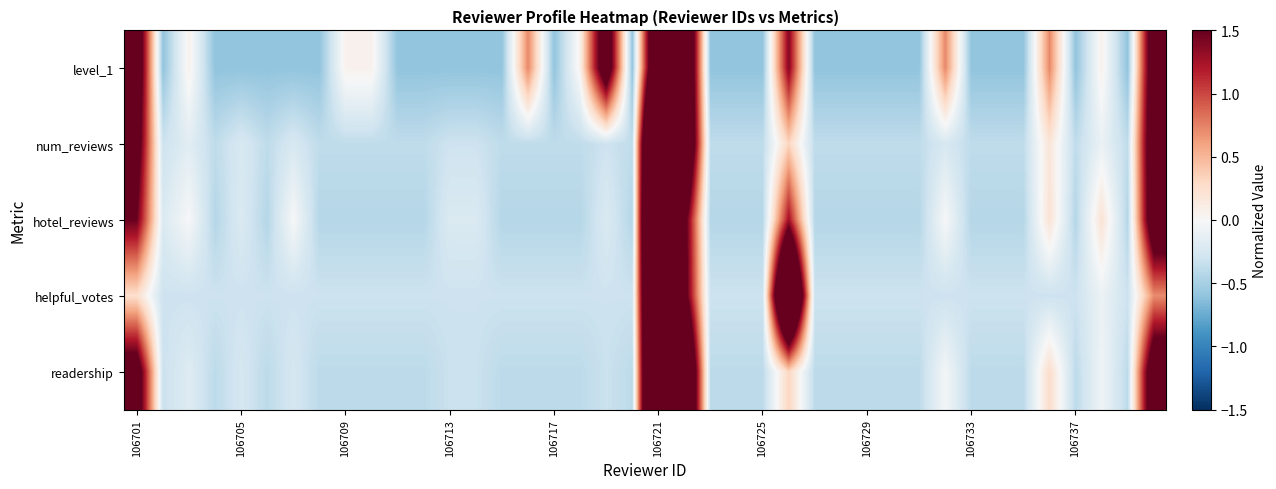

Which series has the largest total across all categories?

helpful_votes